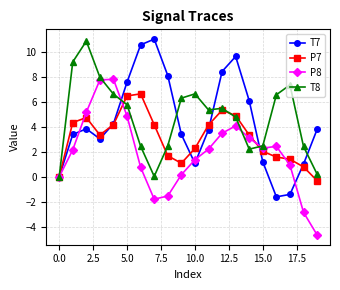

How many lines are shown in the chart?

4